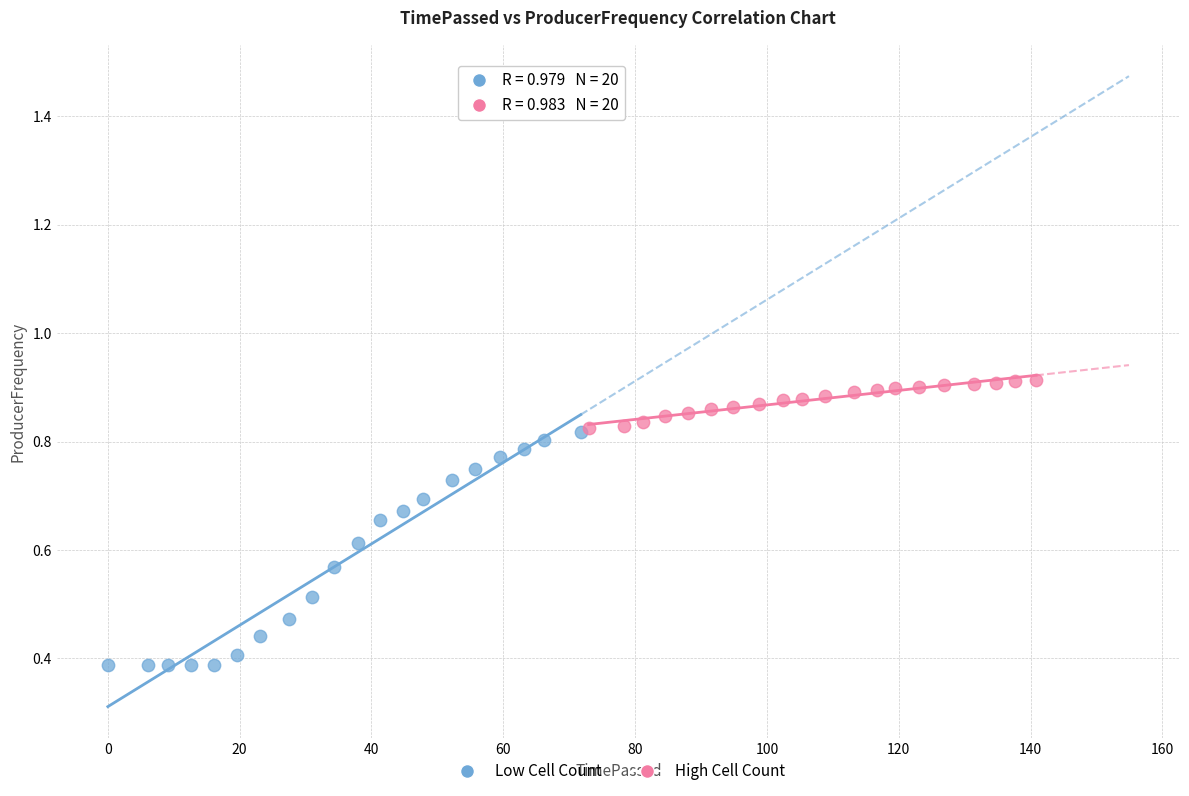

Which series reaches the maximum Y coordinate?

High Cell Count